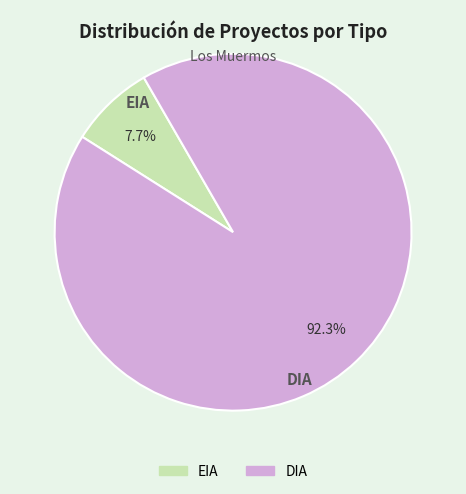

The DIA slice represents 92% of the pie. True or false?

True